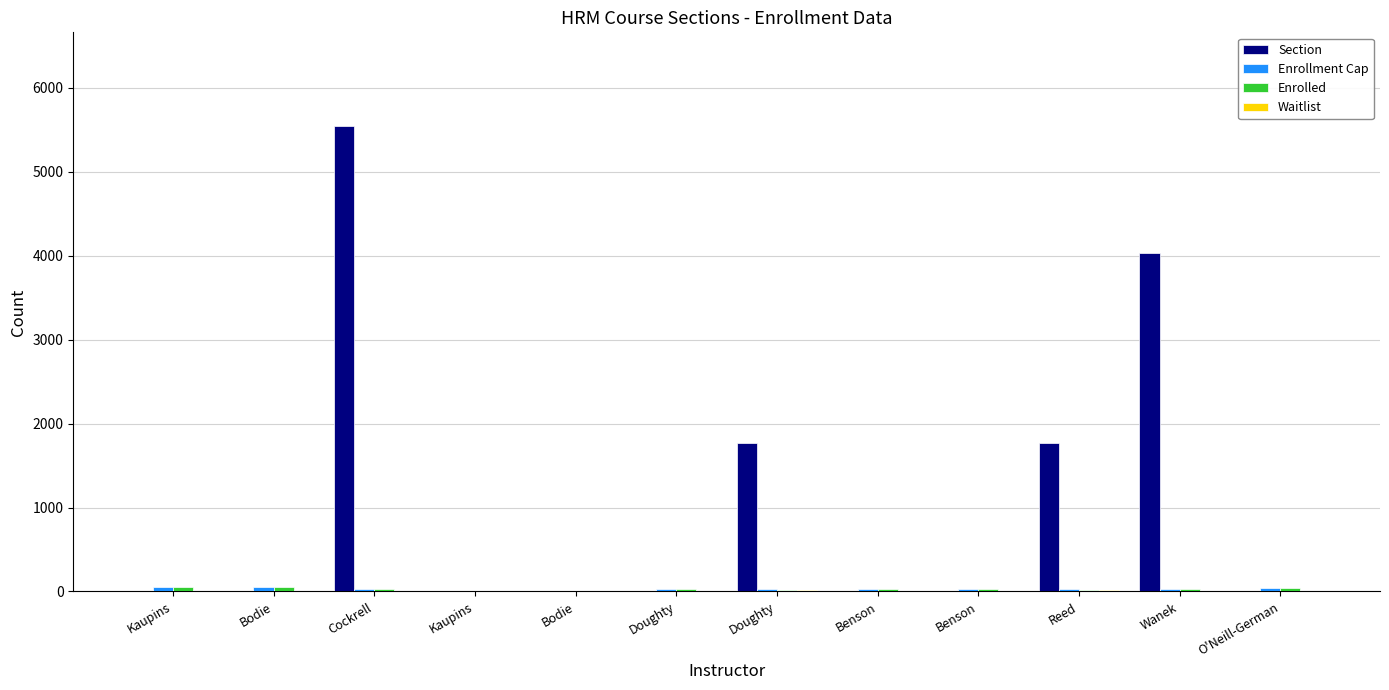

How many series are shown in this chart?

4